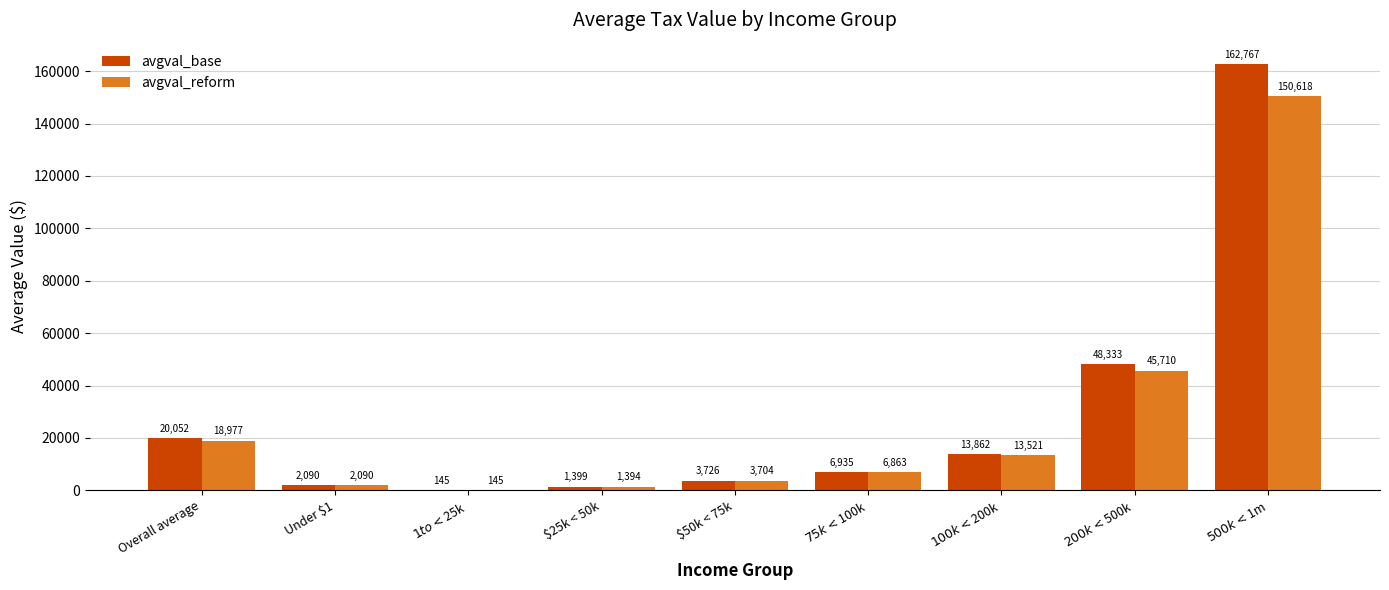

True or false: avgval_base has a value of 3726.2 at $50k < 75k.

True